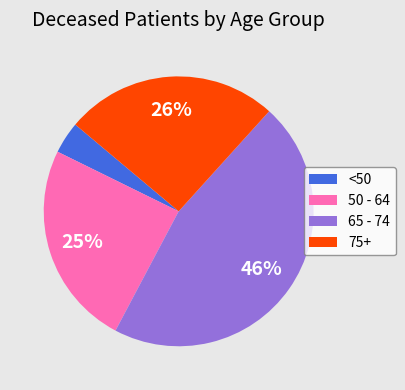

Combined, do 50 - 64 and <50 account for over 50%?

No